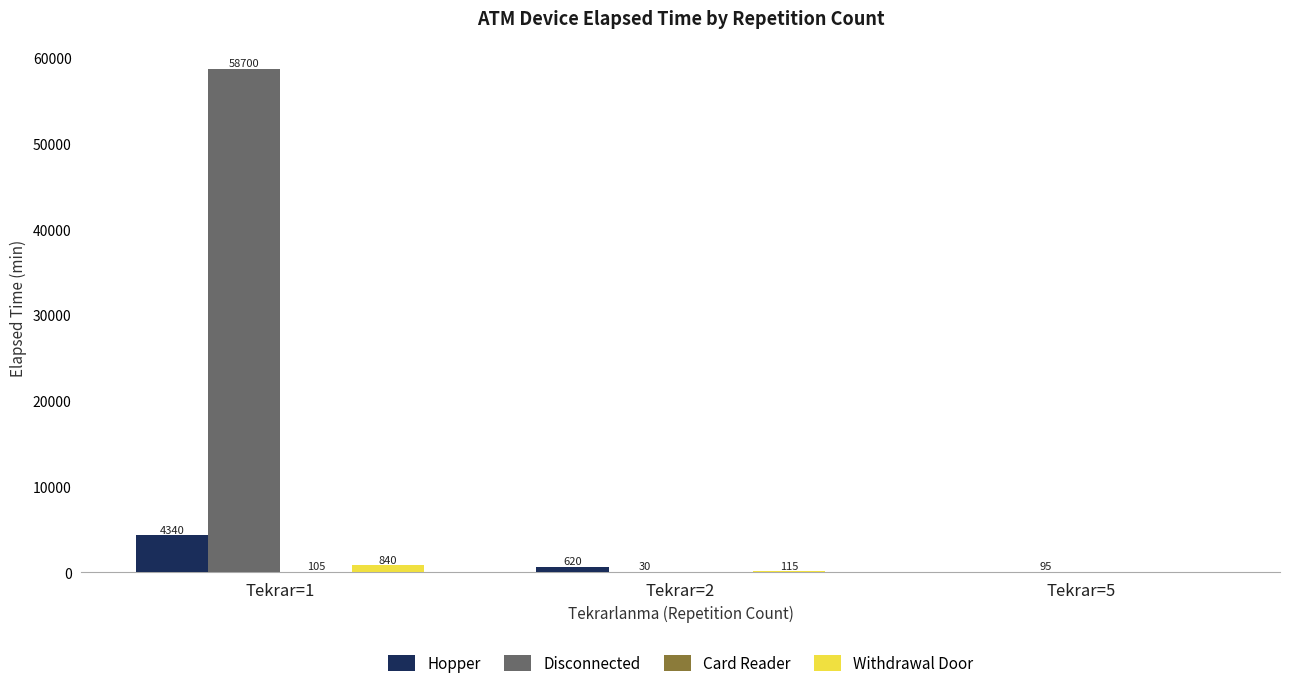

Which series has the largest total across all categories?

Disconnected